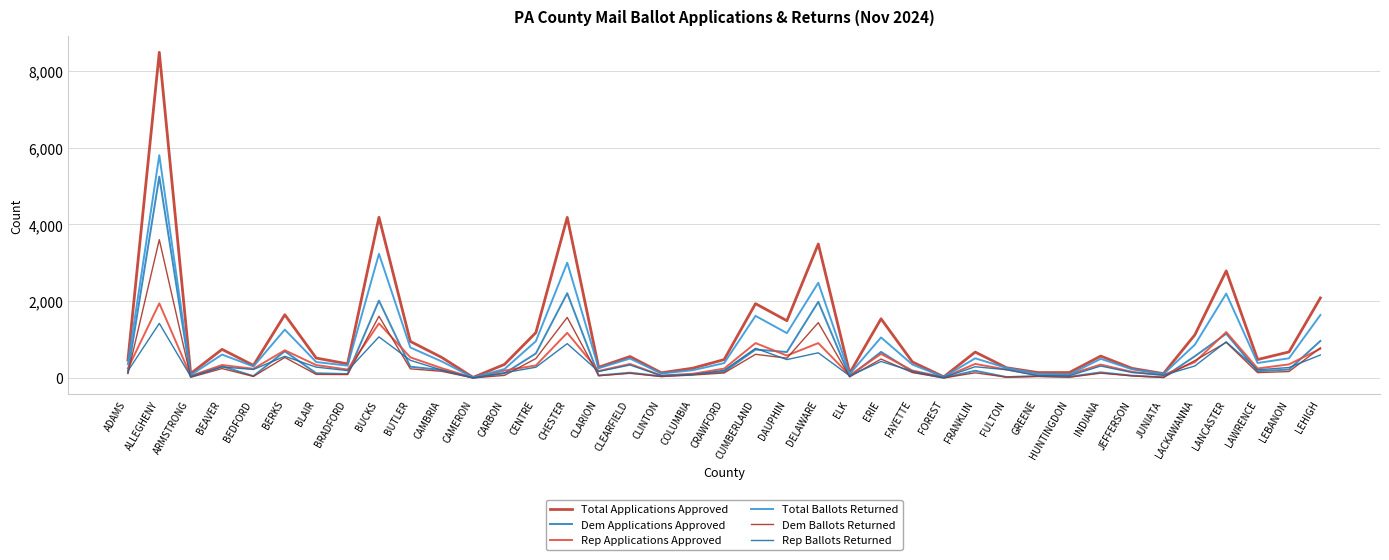

How many lines are shown in the chart?

6